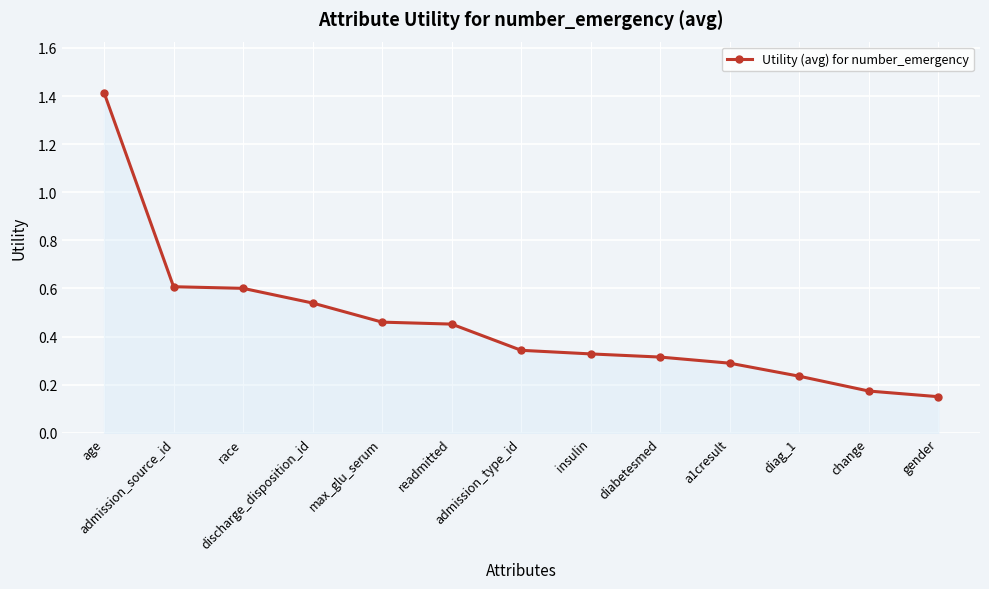

True or false: the data has more than 1 interior local peaks.

False